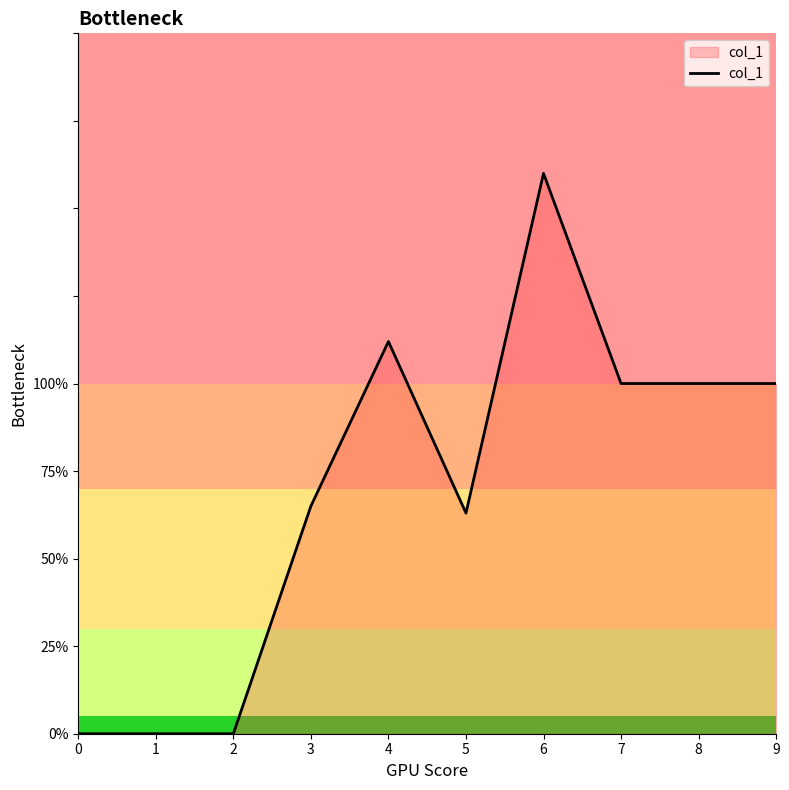

Reading left to right, transcribe all the data shown in this chart.

0	0	0	65	112	63	160	100	100	100